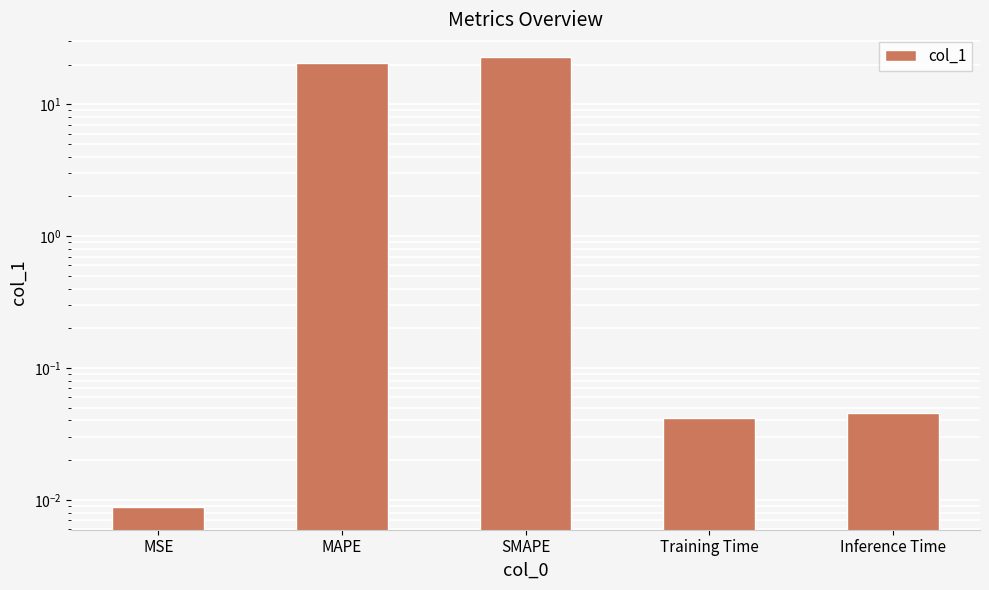

List the labels in order of value, largest first.

SMAPE, MAPE, Inference Time, Training Time, MSE